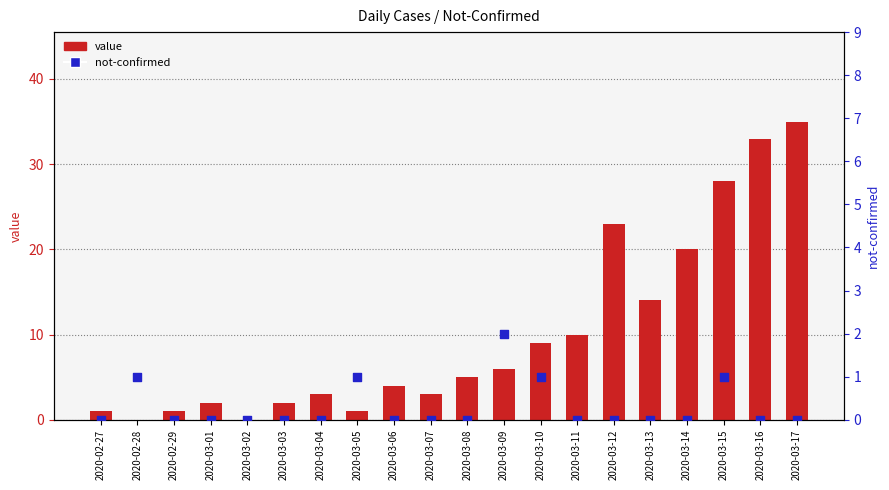

What is the total value across all series at 2020-03-10?

10